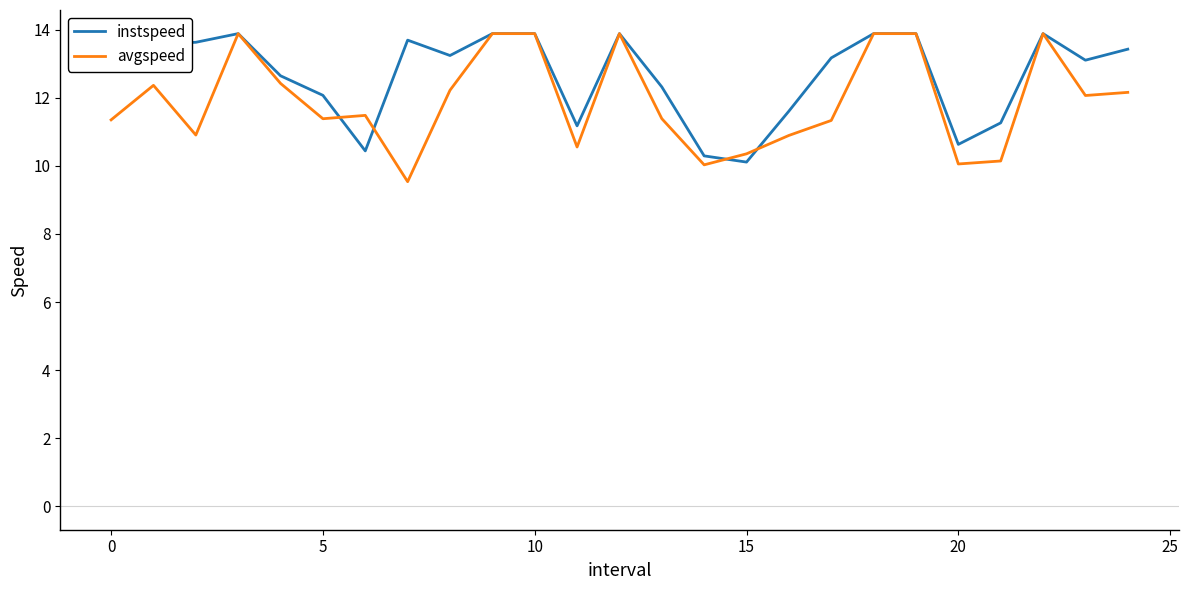

Which series has the largest total across all categories?

instspeed